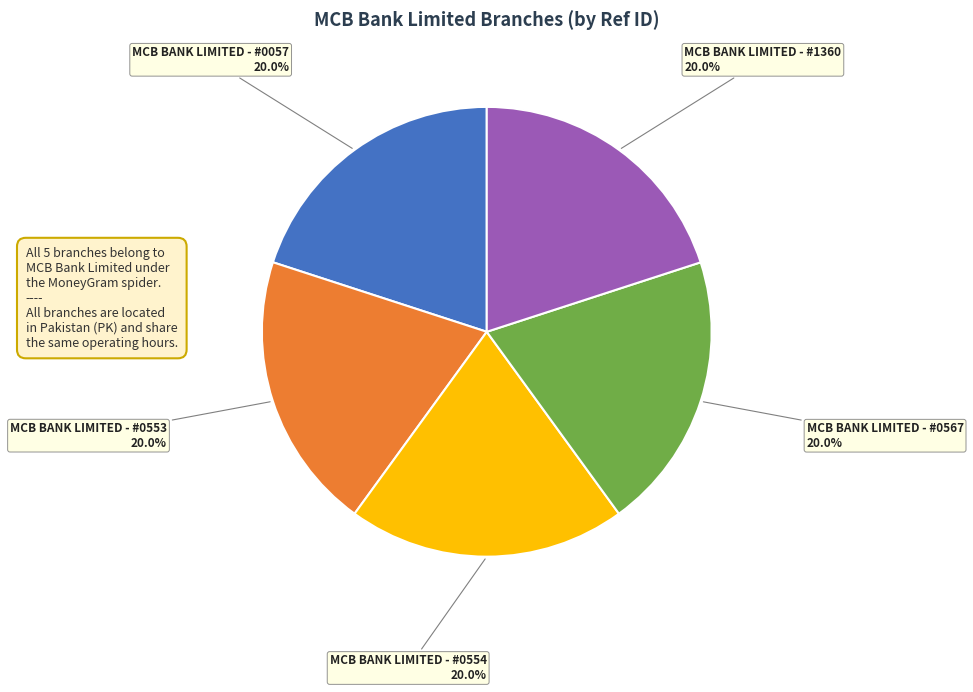

The MCB BANK LIMITED - #0567 slice represents 20% of the pie. True or false?

True